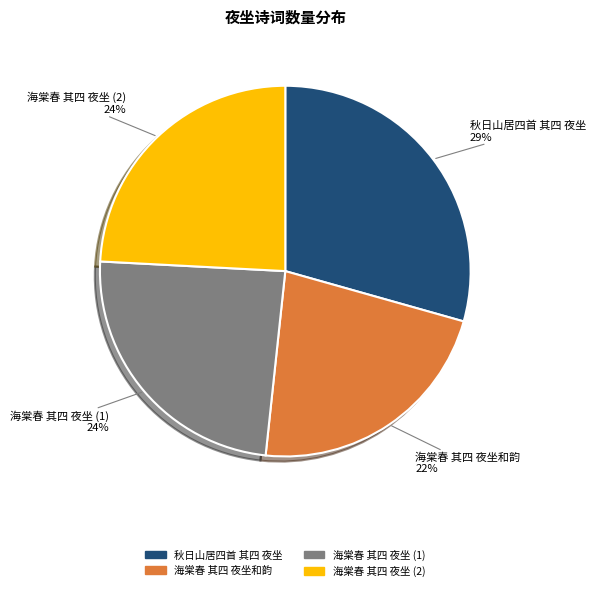

How many segments does this pie chart have?

4